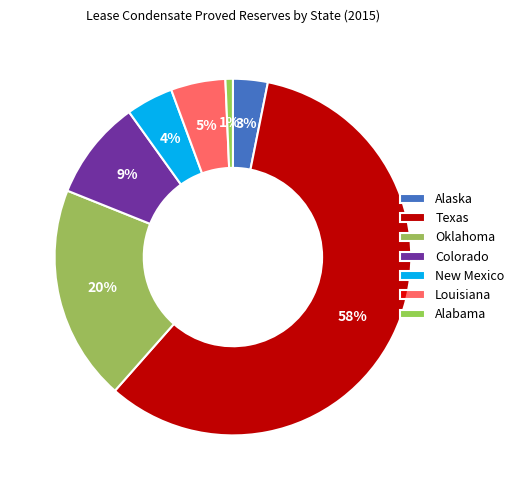

Does Texas represent more than half of the total?

Yes